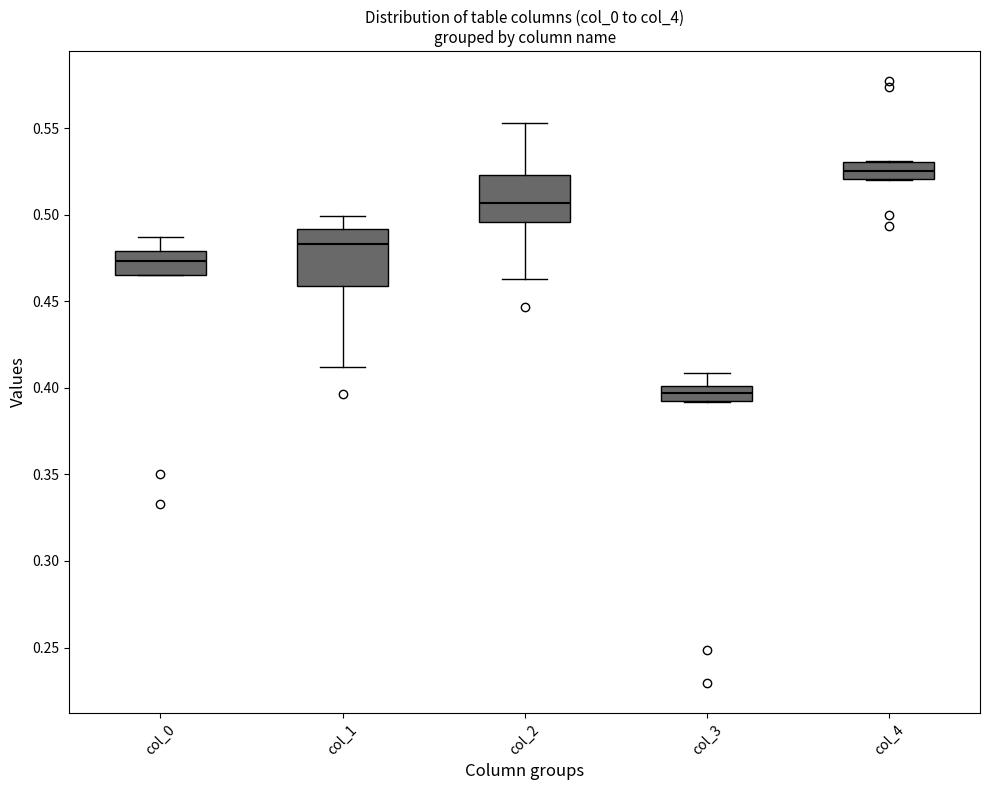

Reading left to right, read every box against the y-axis: the position of its median line, the range the box covers, and the ends of its whiskers. The values are not printed on the chart, so give them approximately, as read against the axis.

col_0: median 0.475, box 0.465 to 0.480, whiskers 0.465 to 0.485
col_1: median 0.485, box 0.460 to 0.490, whiskers 0.410 to 0.500
col_2: median 0.505, box 0.495 to 0.525, whiskers 0.465 to 0.555
col_3: median 0.395 (inside the box), box 0.395 to 0.400, whiskers 0.390 to 0.410
col_4: median 0.525, box 0.520 to 0.530, whiskers 0.520 to 0.530